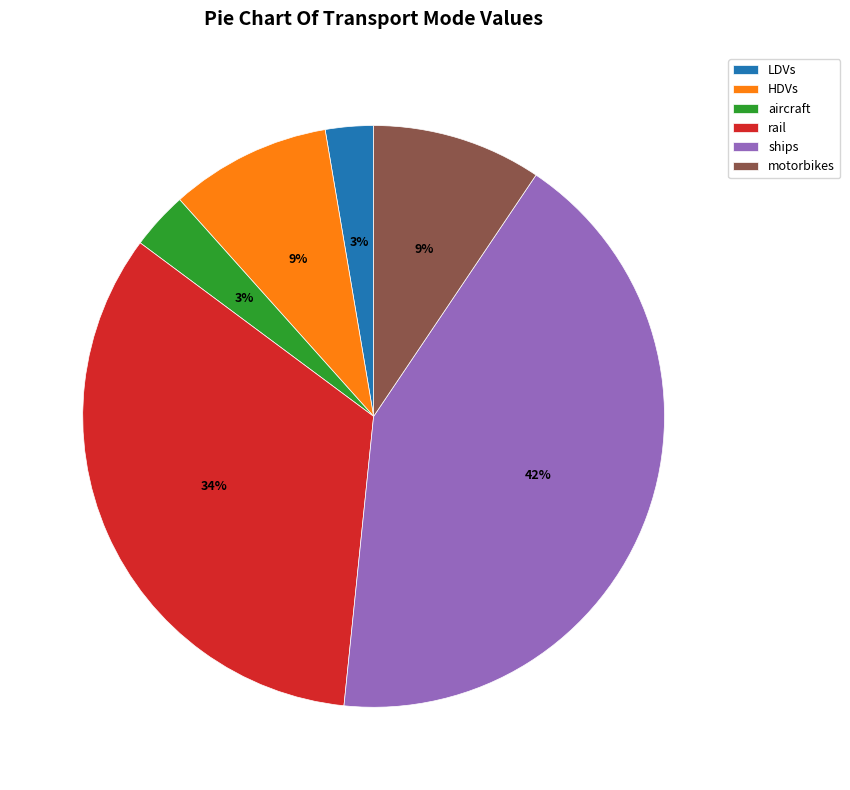

Does motorbikes represent more than half of the total?

No